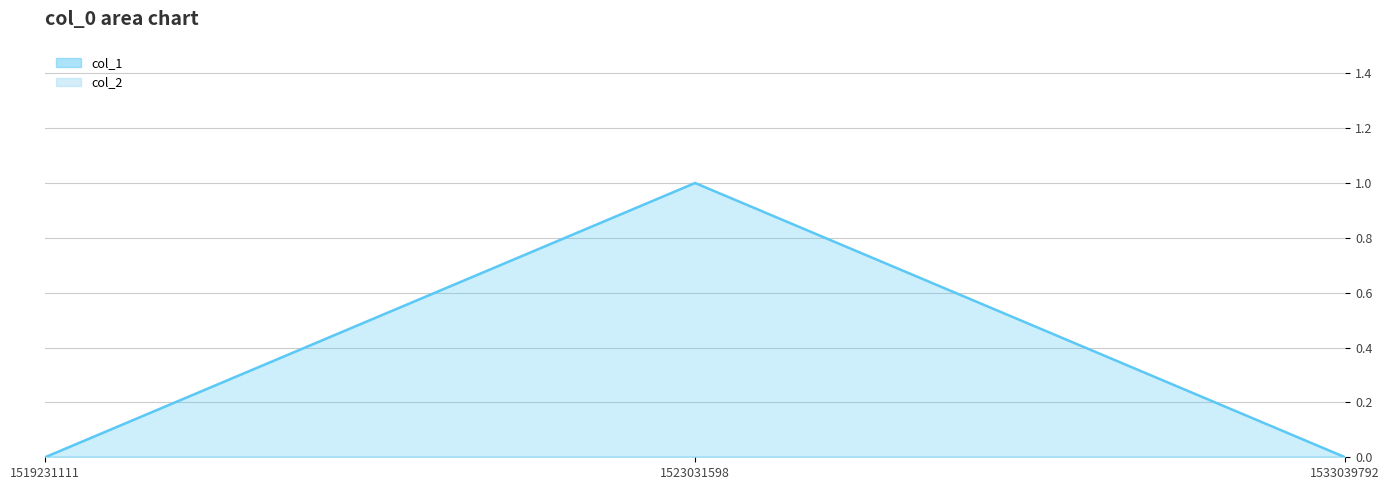

Is it true that the value at 1519231111 is 0?

True